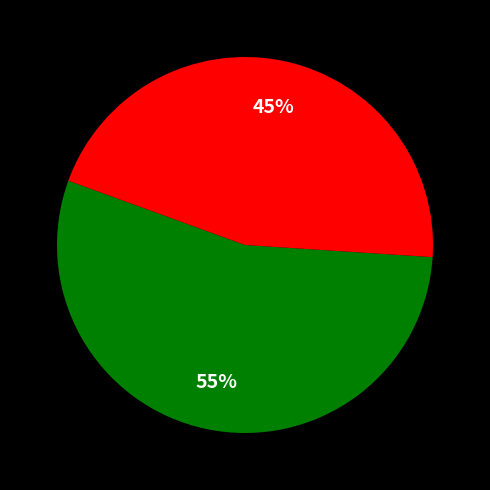

Is there a majority slice in this chart?

Yes